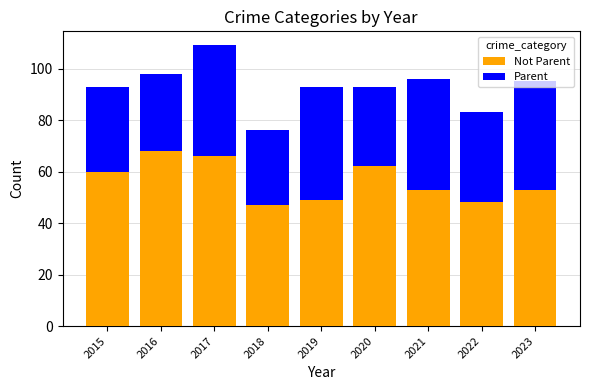

At which category is the sum across all series the highest?

2017